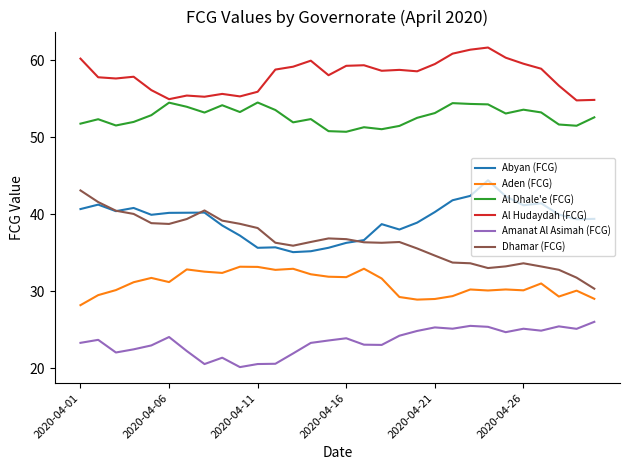

What is the greatest value displayed?

61.6